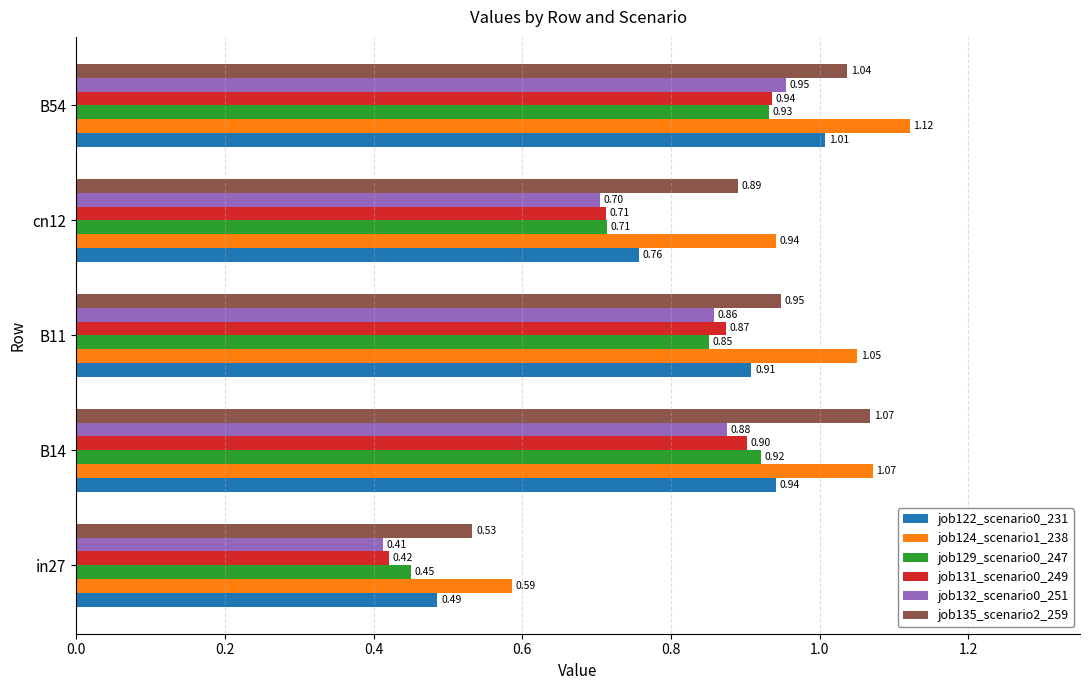

List the series in order of their peak value, lowest first.

job129_scenario0_247, job131_scenario0_249, job132_scenario0_251, job122_scenario0_231, job135_scenario2_259, job124_scenario1_238